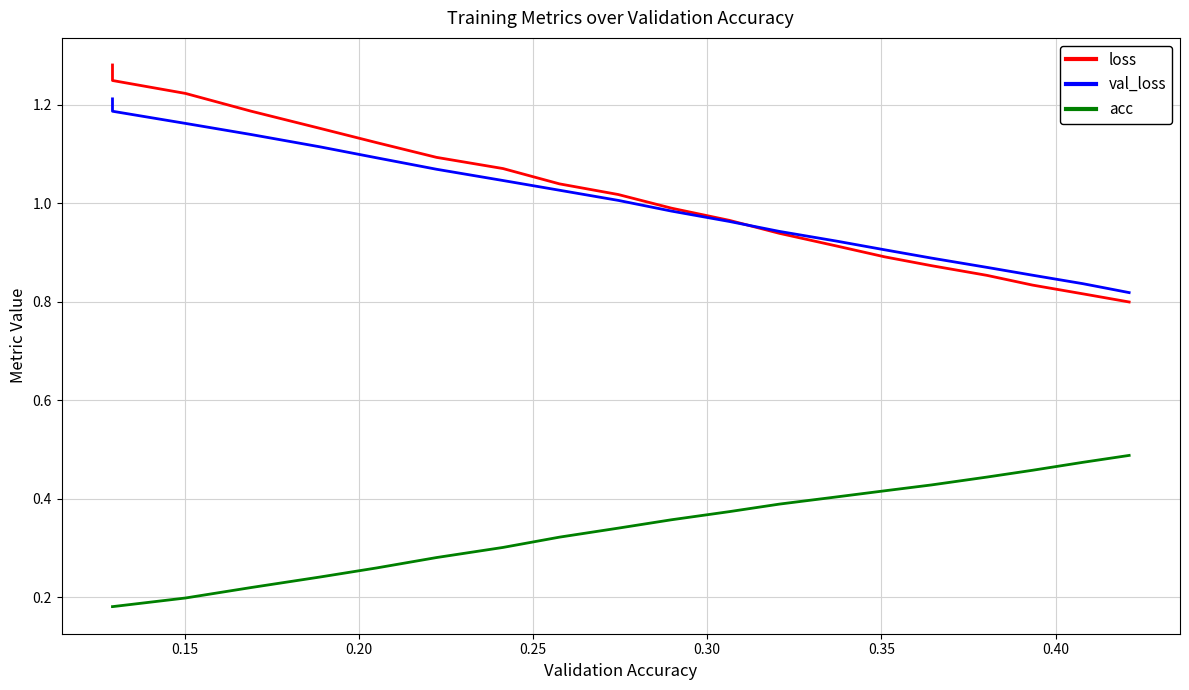

True or false: acc and loss intersect in this chart.

False